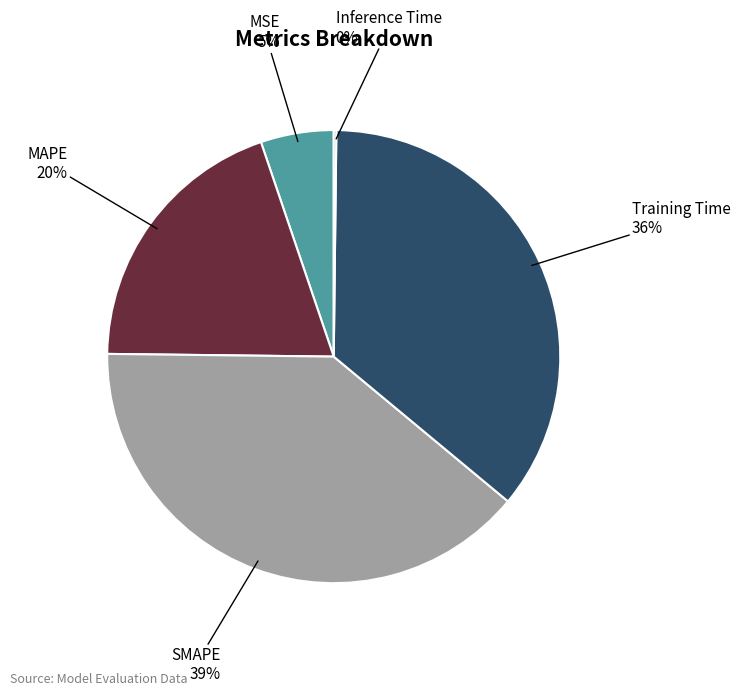

Is there a majority slice in this chart?

No